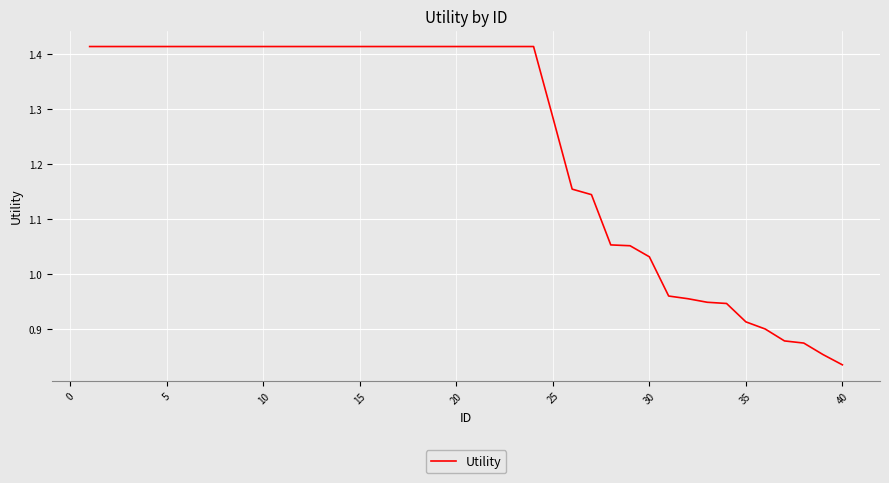

What is the difference between the maximum and minimum values?

0.6